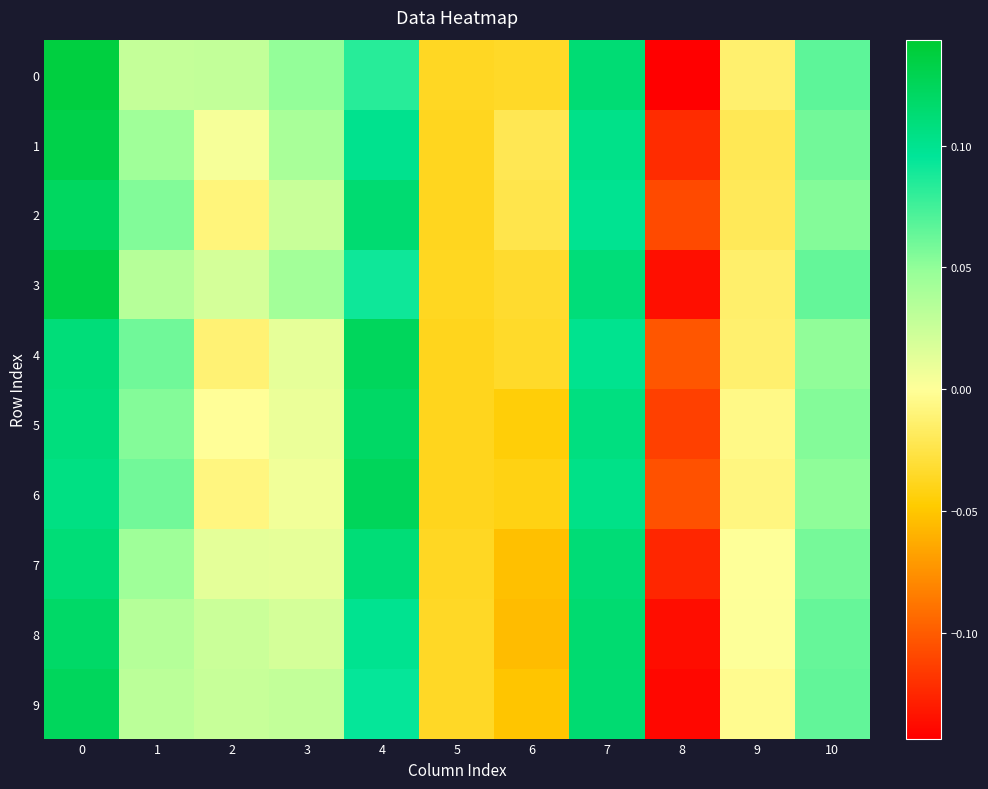

Reading left to right, list all the values displayed in this chart.

0: 0=0.1	1=0.0	2=0.0	3=0.0	4=0.1	5=-0.0	6=-0.0	7=0.1	8=-0.1	9=-0.0	10=0.1
1: 0=0.1	1=0.0	2=0.0	3=0.0	4=0.1	5=-0.0	6=-0.0	7=0.1	8=-0.1	9=-0.0	10=0.1
2: 0=0.1	1=0.1	2=-0.0	3=0.0	4=0.1	5=-0.0	6=-0.0	7=0.1	8=-0.1	9=-0.0	10=0.1
3: 0=0.1	1=0.0	2=0.0	3=0.0	4=0.1	5=-0.0	6=-0.0	7=0.1	8=-0.1	9=-0.0	10=0.1
4: 0=0.1	1=0.1	2=-0.0	3=0.0	4=0.1	5=-0.0	6=-0.0	7=0.1	8=-0.1	9=-0.0	10=0.1
5: 0=0.1	1=0.1	2=-0.0	3=0.0	4=0.1	5=-0.0	6=-0.0	7=0.1	8=-0.1	9=-0.0	10=0.1
6: 0=0.1	1=0.1	2=-0.0	3=0.0	4=0.1	5=-0.0	6=-0.0	7=0.1	8=-0.1	9=-0.0	10=0.1
7: 0=0.1	1=0.0	2=0.0	3=0.0	4=0.1	5=-0.0	6=-0.1	7=0.1	8=-0.1	9=0.0	10=0.1
8: 0=0.1	1=0.0	2=0.0	3=0.0	4=0.1	5=-0.0	6=-0.1	7=0.1	8=-0.1	9=0.0	10=0.1
9: 0=0.1	1=0.0	2=0.0	3=0.0	4=0.1	5=-0.0	6=-0.1	7=0.1	8=-0.1	9=-0.0	10=0.1